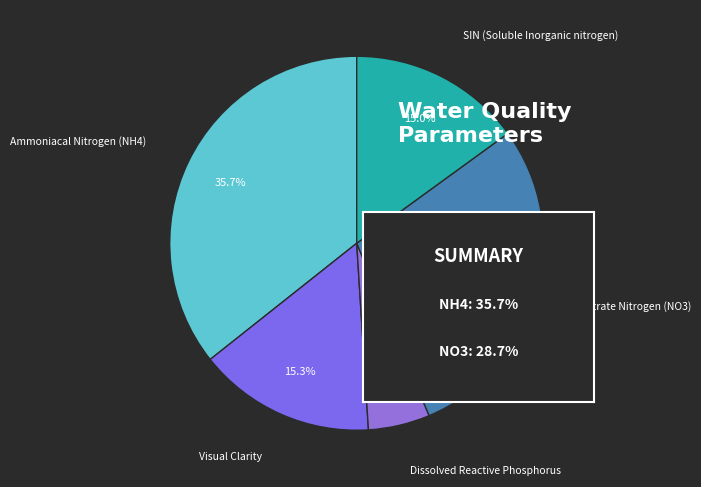

What percentage is the Nitrate Nitrogen (NO3) slice, to the nearest percent?

29%